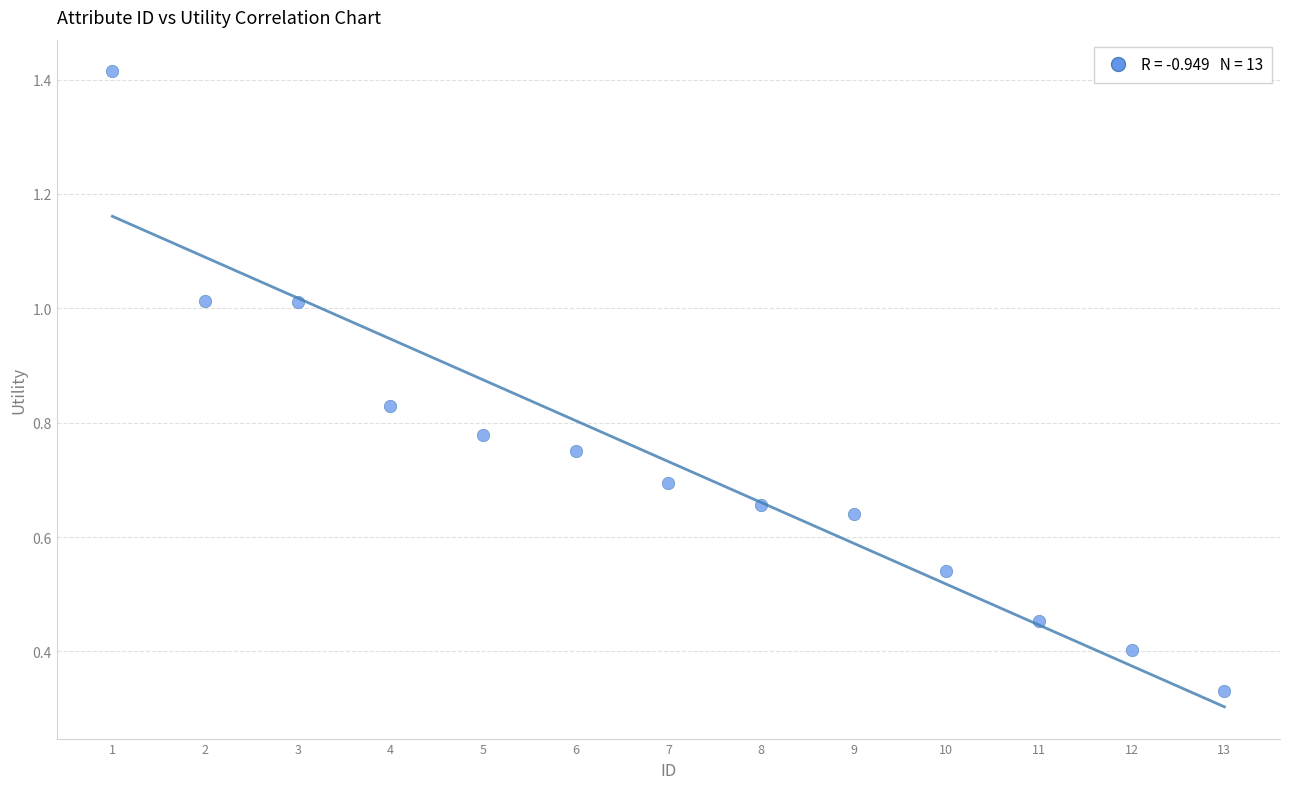

What is the range of X values (max minus min)?

12.0